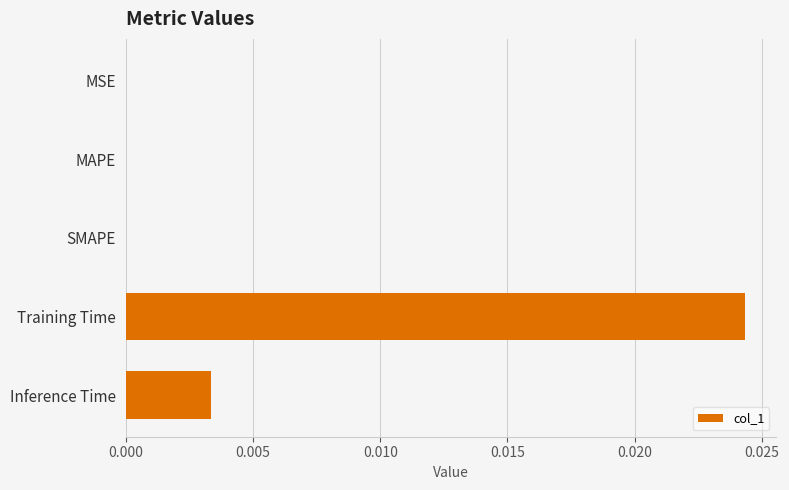

The chart shows a value of 0.0 at Training Time. True or false?

True